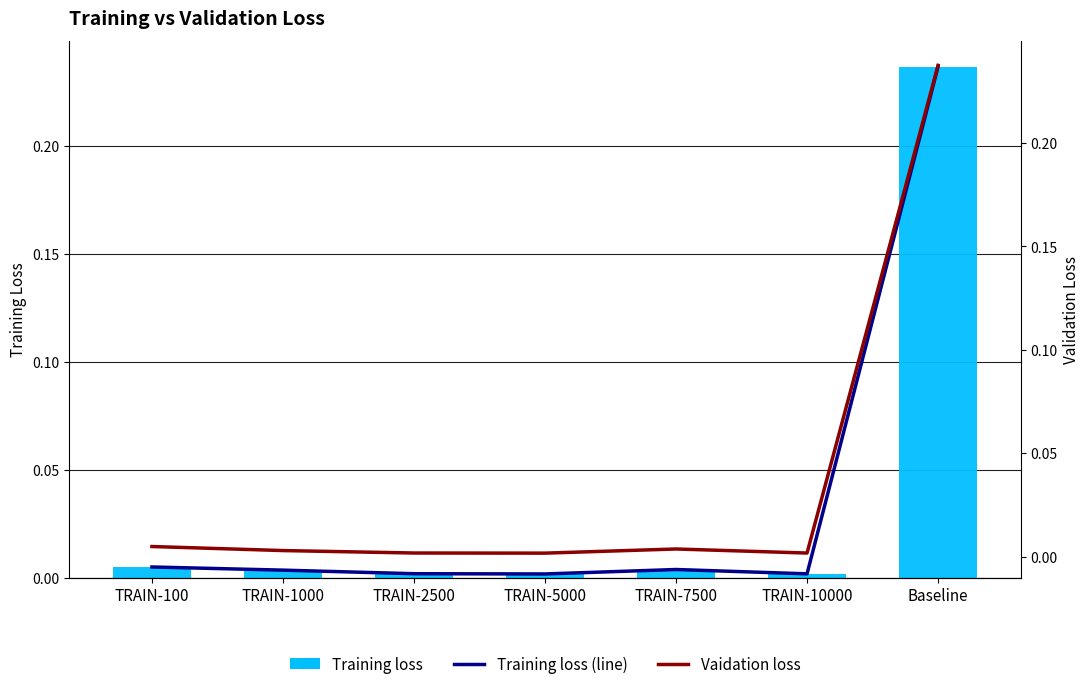

At which category is the sum across all series the highest?

Baseline